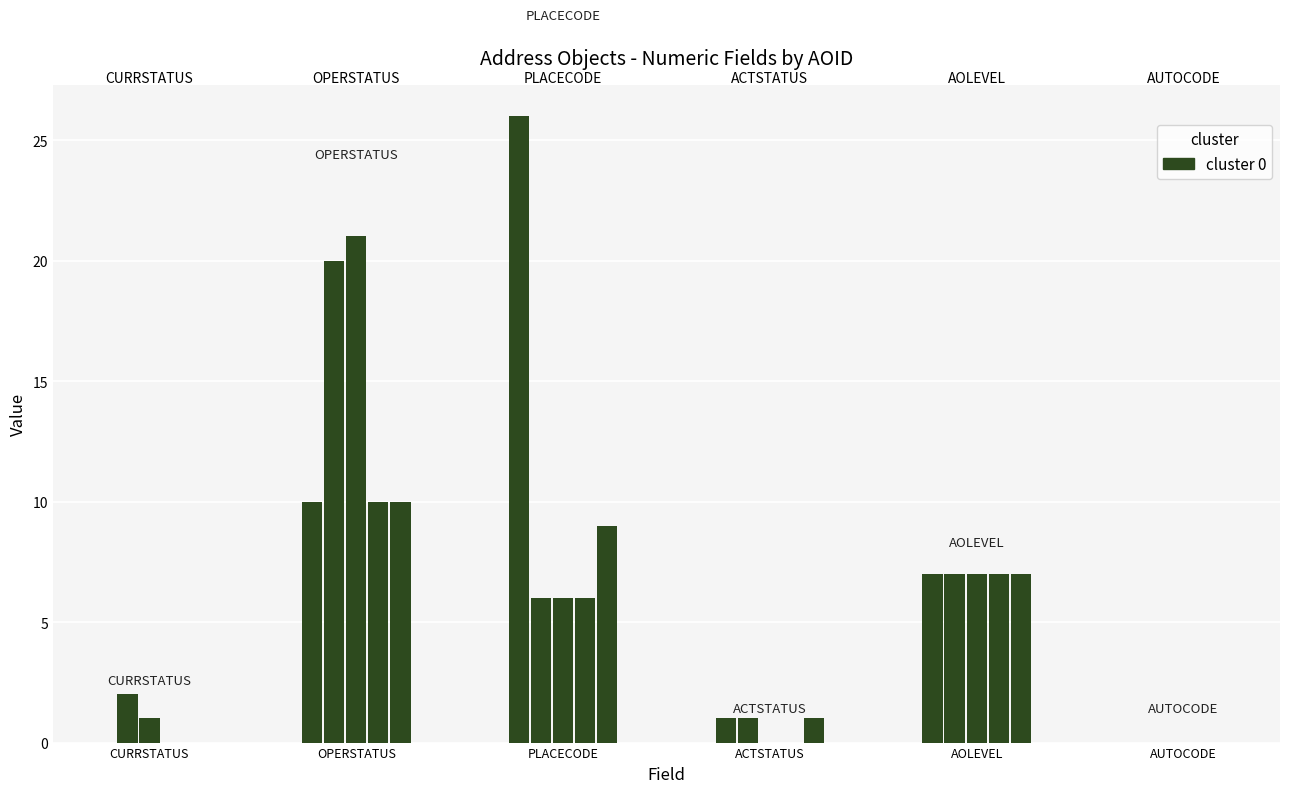

How many bars are there in total?

30